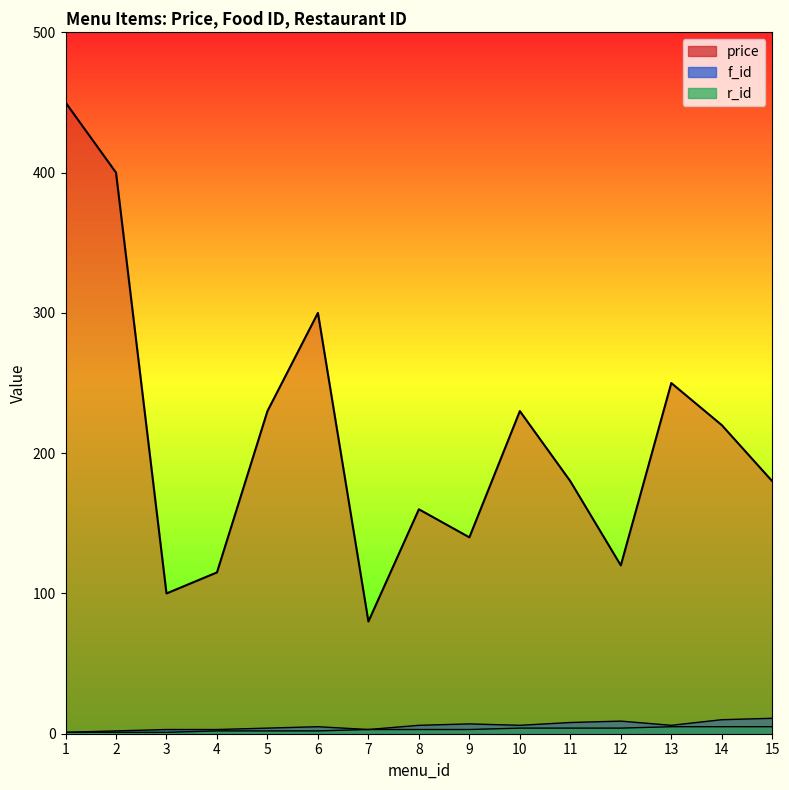

What is the greatest value displayed?

450